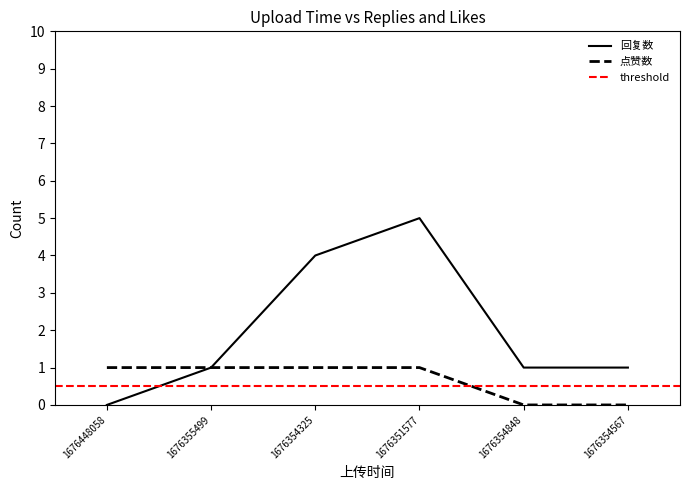

What is the average value of the 回复数 series?

2